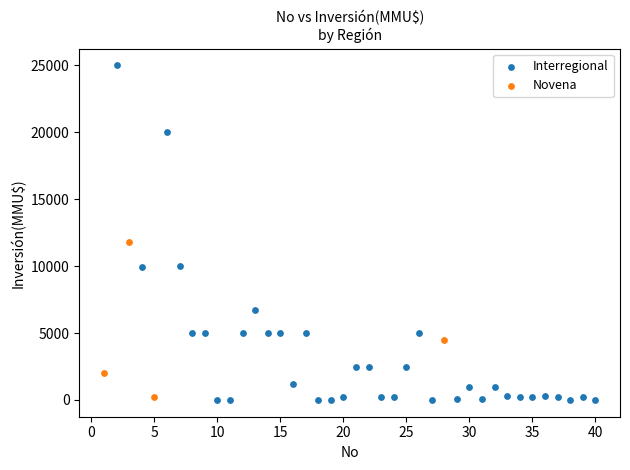

What are all the series names shown in the legend?

Interregional, Novena